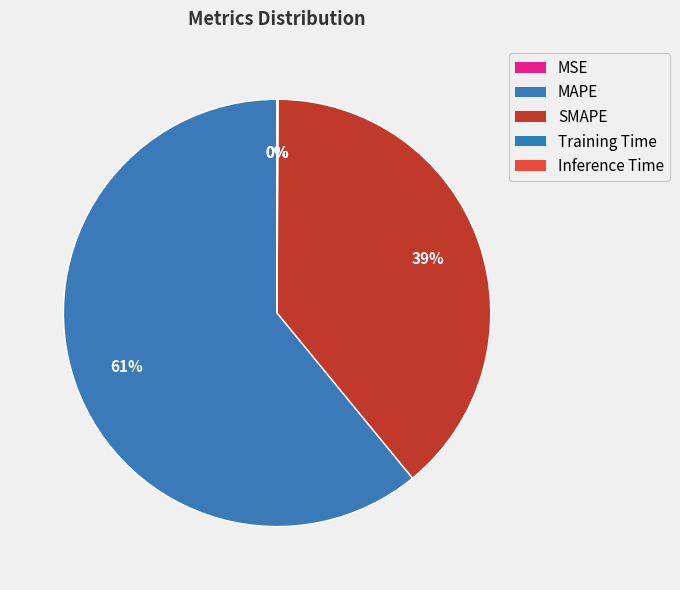

True or false: MSE accounts for 14% of the total.

False